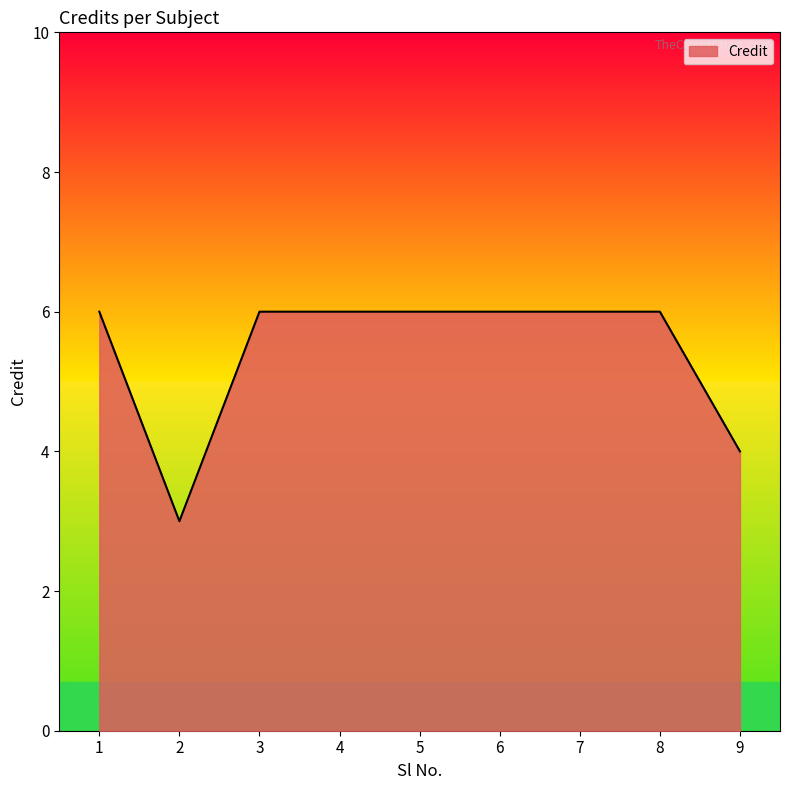

What is the smallest value displayed?

3